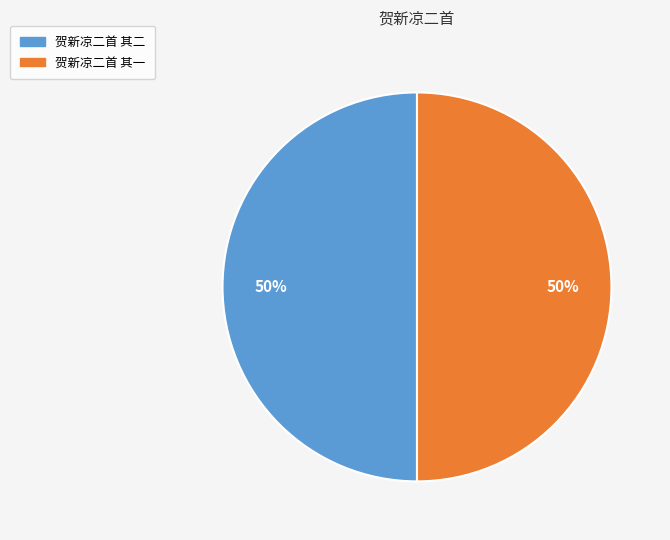

To the nearest percent, what is the combined percentage of 贺新凉二首 其二 and 贺新凉二首 其一?

100%